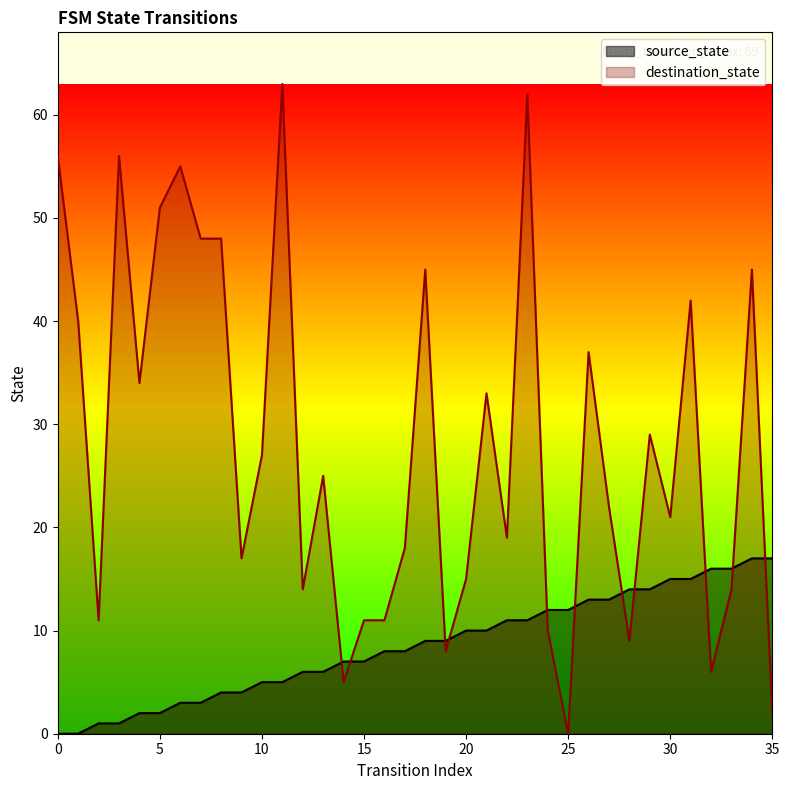

At which label does destination_state reach its minimum?

25